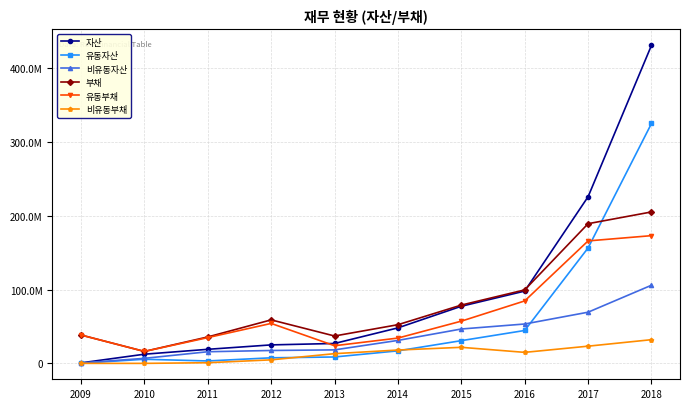

Is it true that 자산 equals 97951955 at 2016?

True